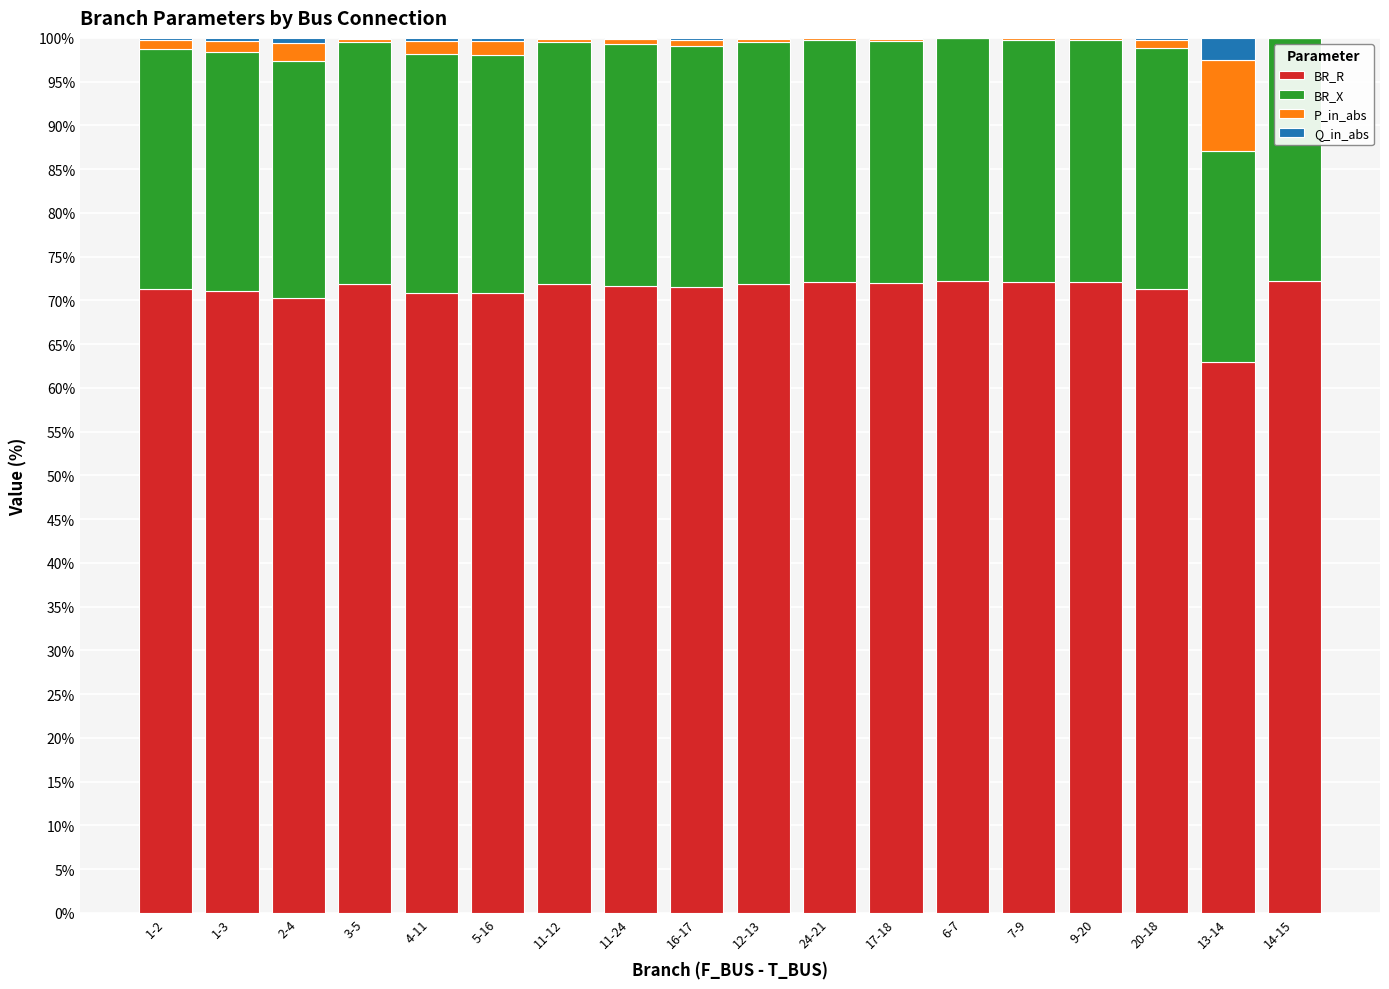

What is the highest value of the BR_R series?

72.2